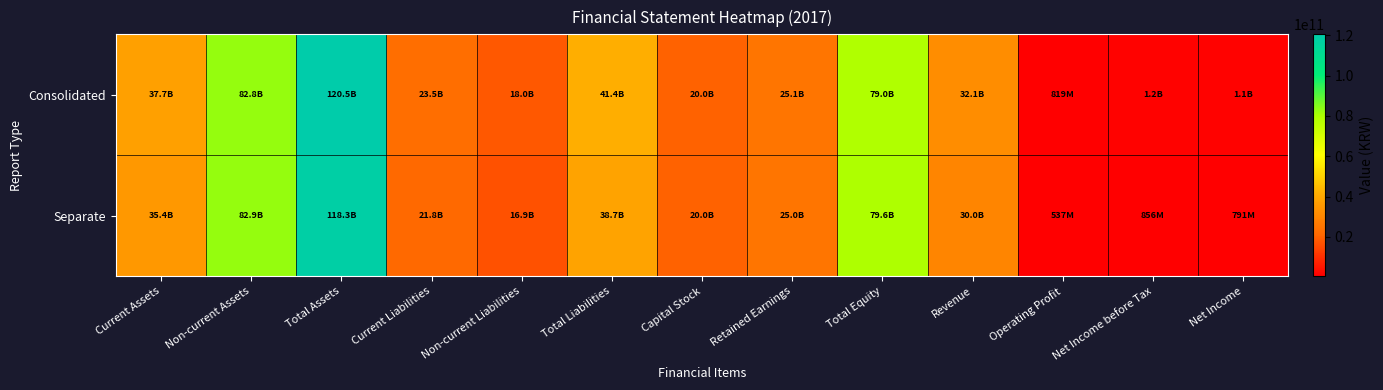

Reading right to left, extract all data points from this chart.

Consolidated: Net Income=1094292245	Net Income before Tax=1173424706	Operating Profit=818607466	Revenue=32081891643	Total Equity=79041776383	Retained Earnings=25089916755	Capital Stock=20000000000	Total Liabilities=41434855409	Non-current Liabilities=17984279360	Current Liabilities=23450576049	Total Assets=120476631792	Non-current Assets=82780514654	Current Assets=37696117138
Separate: Net Income=790857065	Net Income before Tax=856010977	Operating Profit=537395071	Revenue=30040922846	Total Equity=79580954535	Retained Earnings=25038645044	Capital Stock=20000000000	Total Liabilities=38748222819	Non-current Liabilities=16913528867	Current Liabilities=21834693952	Total Assets=118329177354	Non-current Assets=82891371653	Current Assets=35437805701